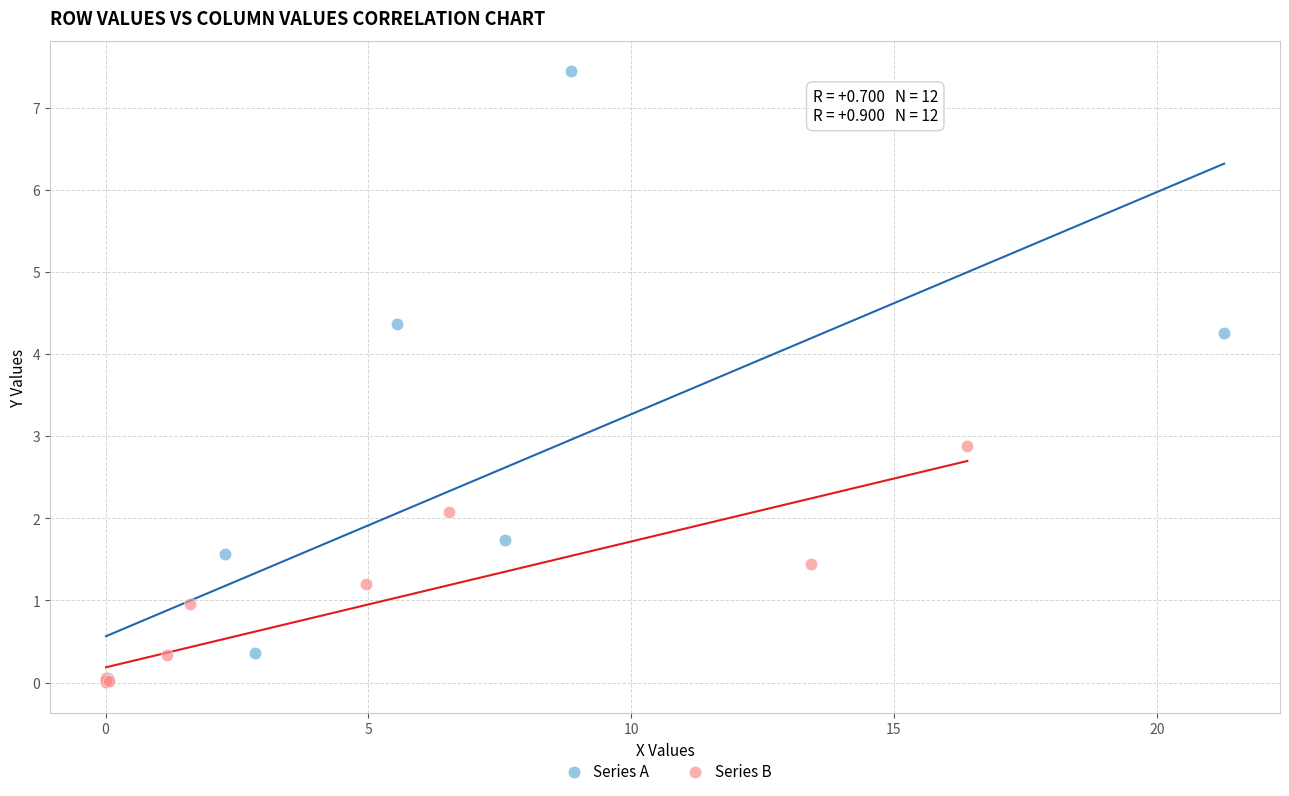

Which series has the largest Y range (max minus min)?

Series A